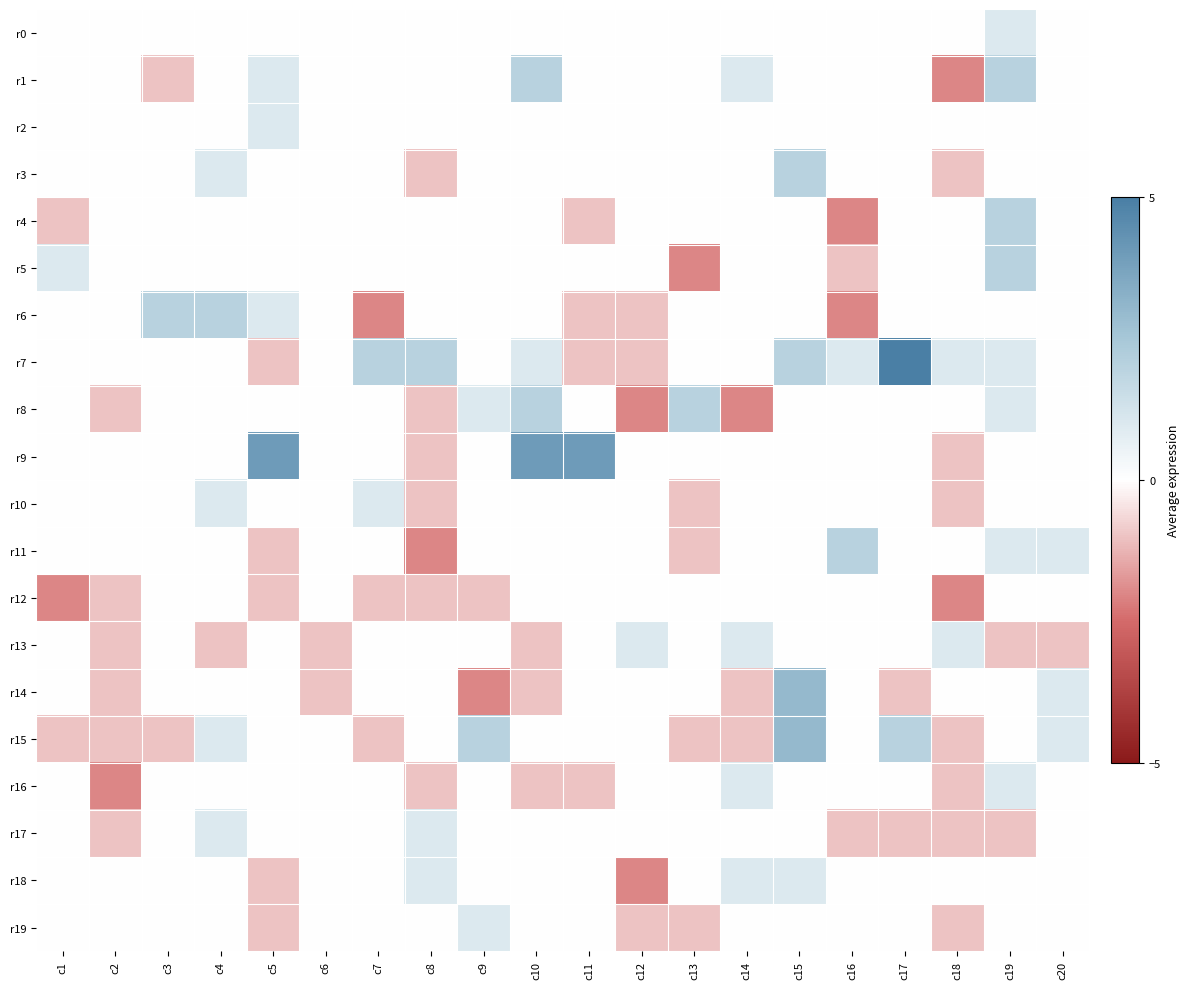

What is the smallest value displayed?

-2